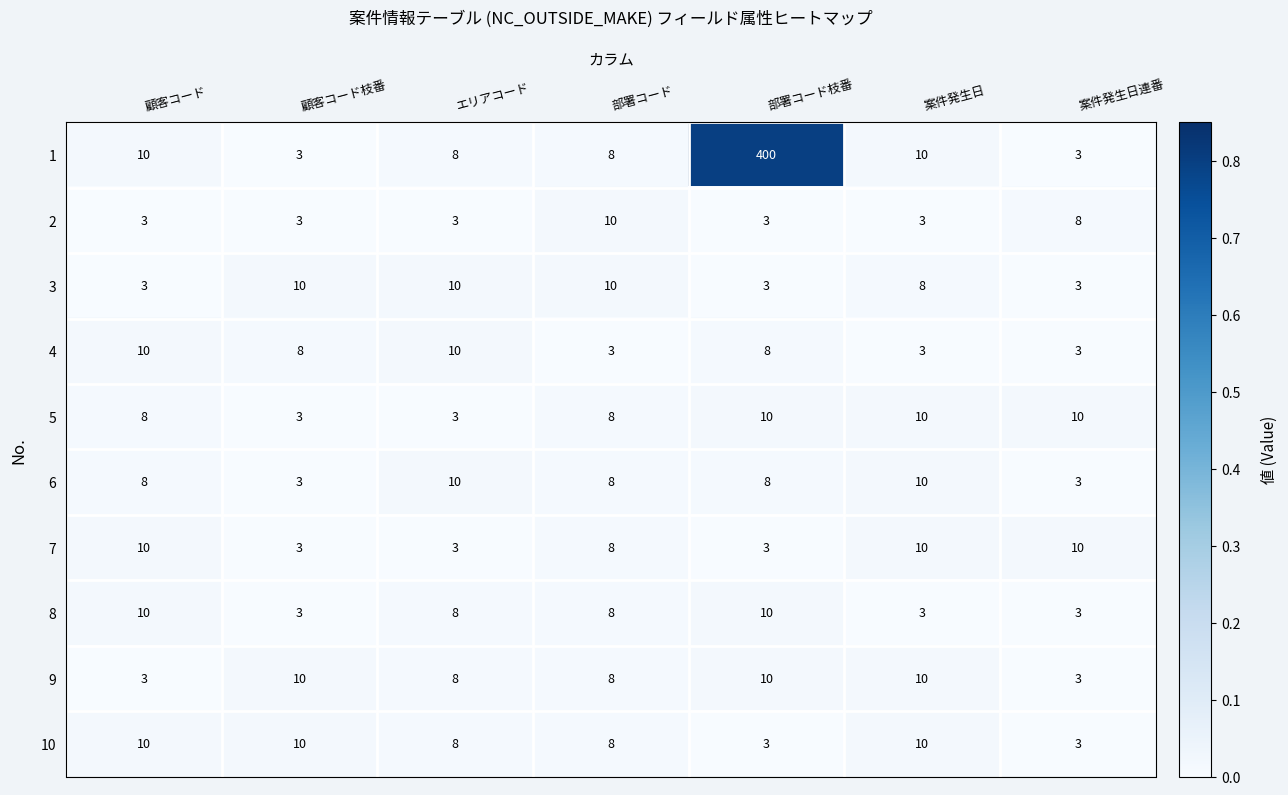

What is the spread (max minus min) of values at エリアコード?

7